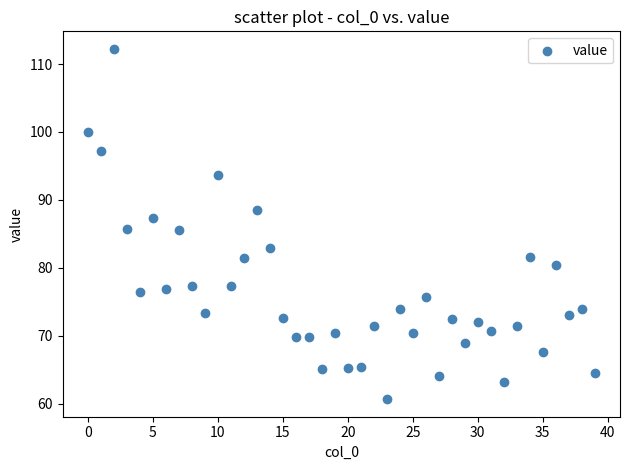

What is the range of Y values (max minus min)?

51.6